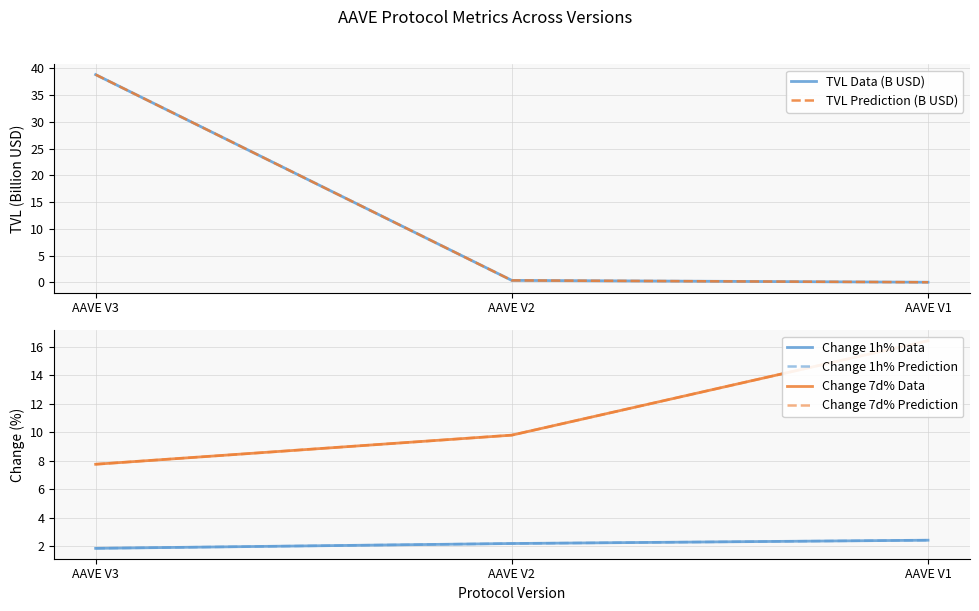

At which label does Change 1h% Data reach its peak?

AAVE V1